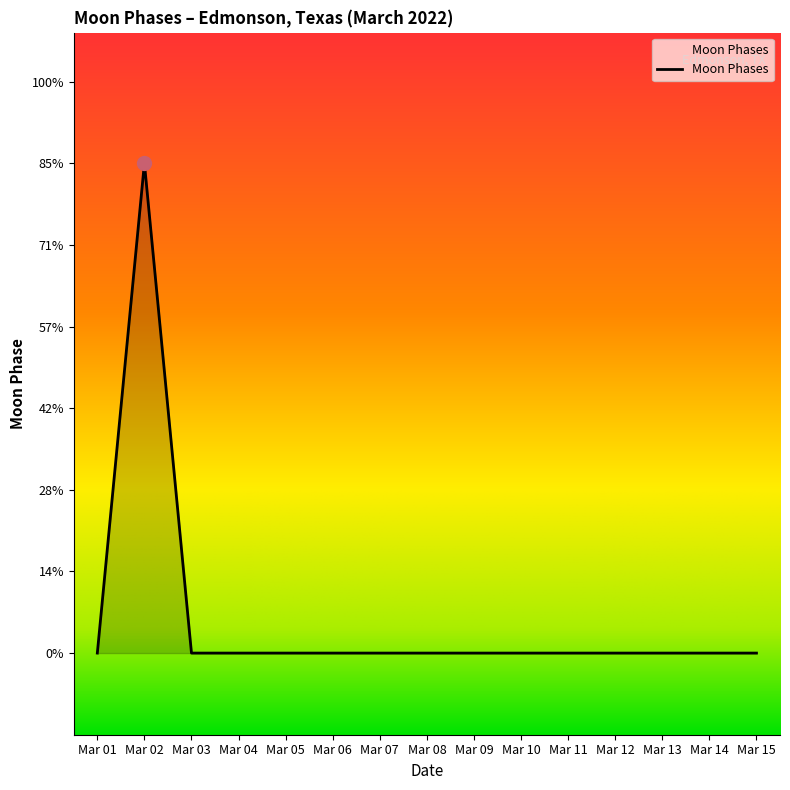

How many interior local peaks (higher than both neighbors) does the data have?

1